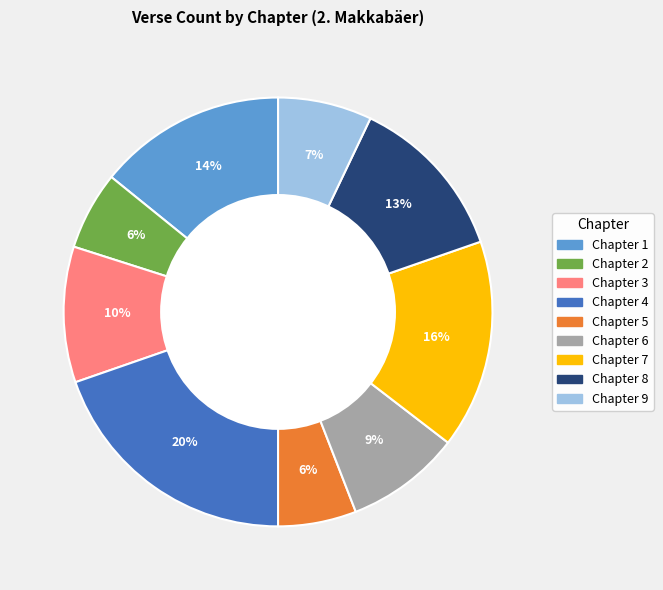

To the nearest percent, what is the difference between the largest and smallest slice percentages?

14%